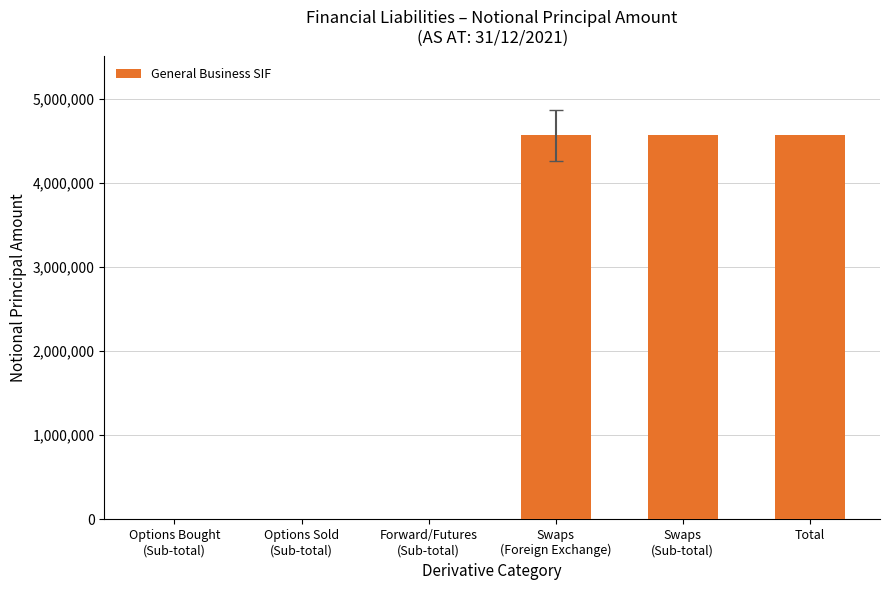

What is the change in value from Forward/Futures
(Sub-total) to Swaps
(Sub-total)?

+4564178